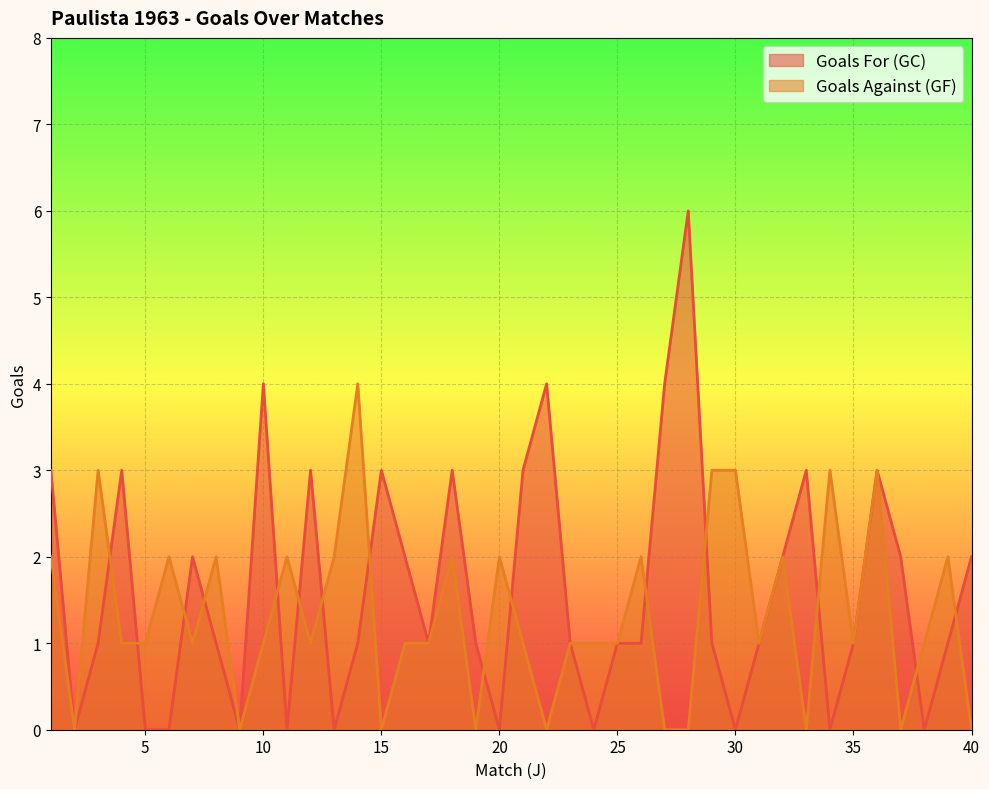

Reading left to right, list all the values displayed in this chart.

Goals For (GC): 3	0	1	3	0	0	2	1	0	4	0	3	0	1	3	2	1	3	1	0	3	4	1	0	1	1	4	6	1	0	1	2	3	0	1	3	2	0	1	2
Goals Against (GF): 2	0	3	1	1	2	1	2	0	1	2	1	2	4	0	1	1	2	0	2	1	0	1	1	1	2	0	0	3	3	1	2	0	3	1	3	0	1	2	0